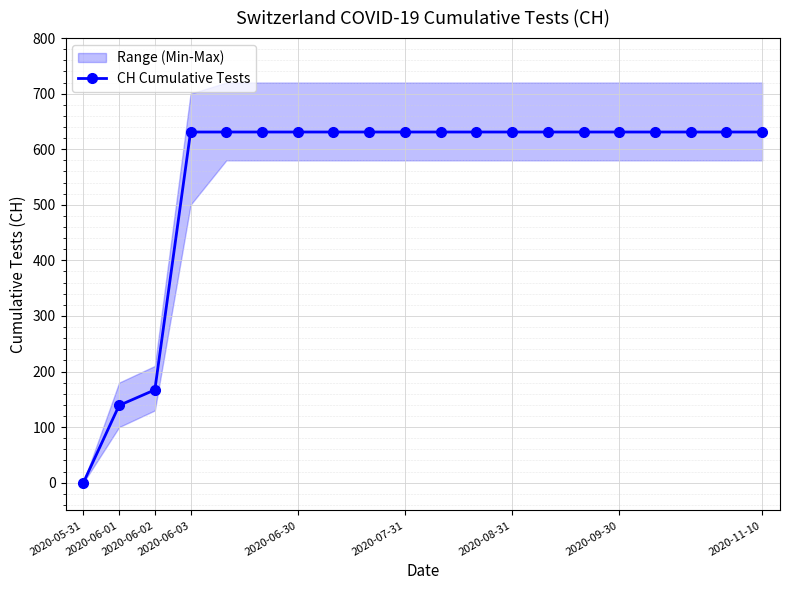

What is the maximum value for CH Cumulative Tests?

631